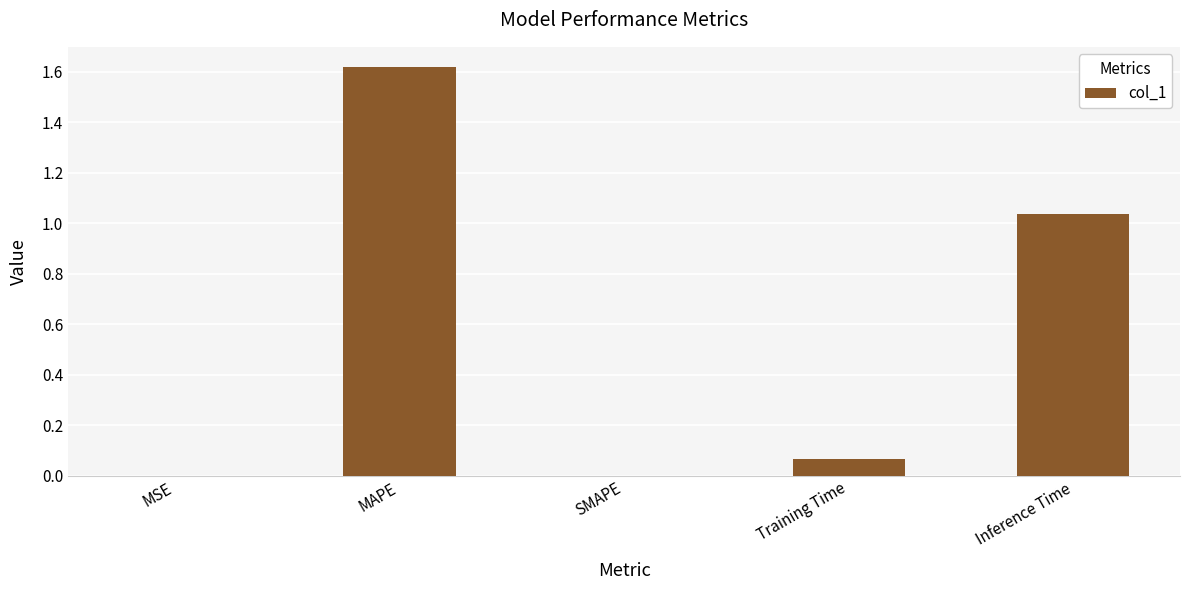

Between MSE and Inference Time, which is larger?

Inference Time